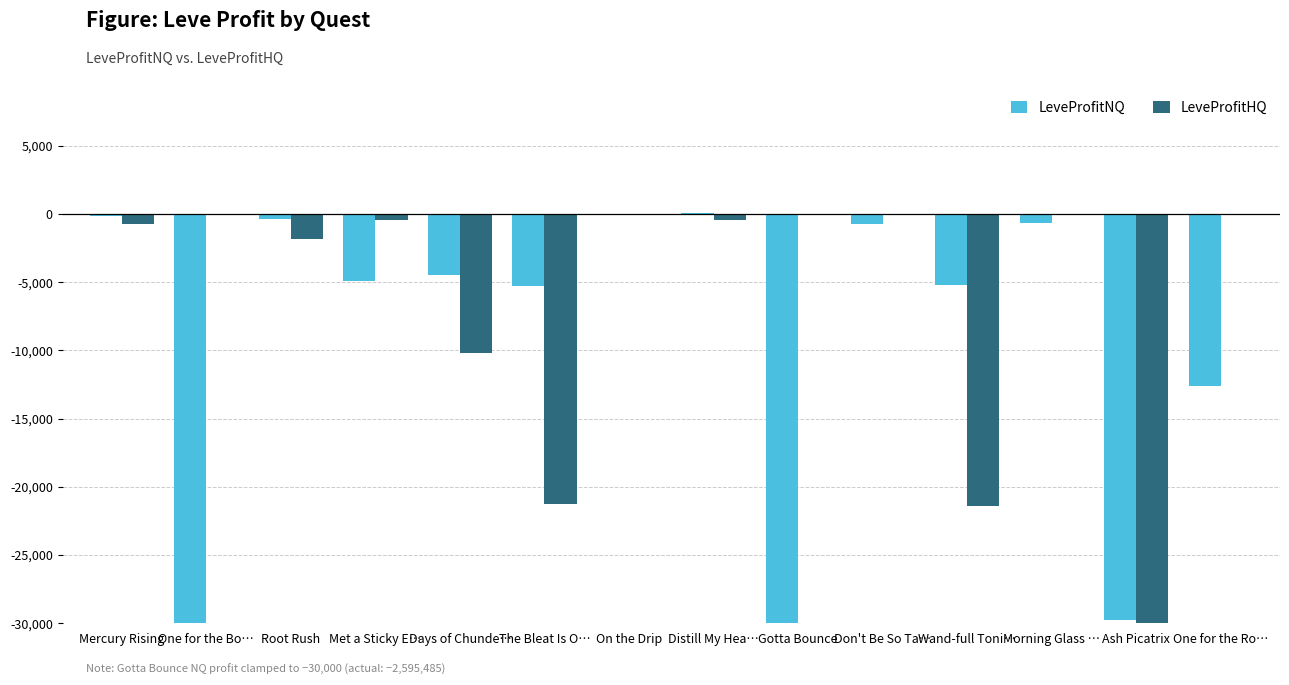

What is the sum of all LeveProfitHQ values?

-86307.0